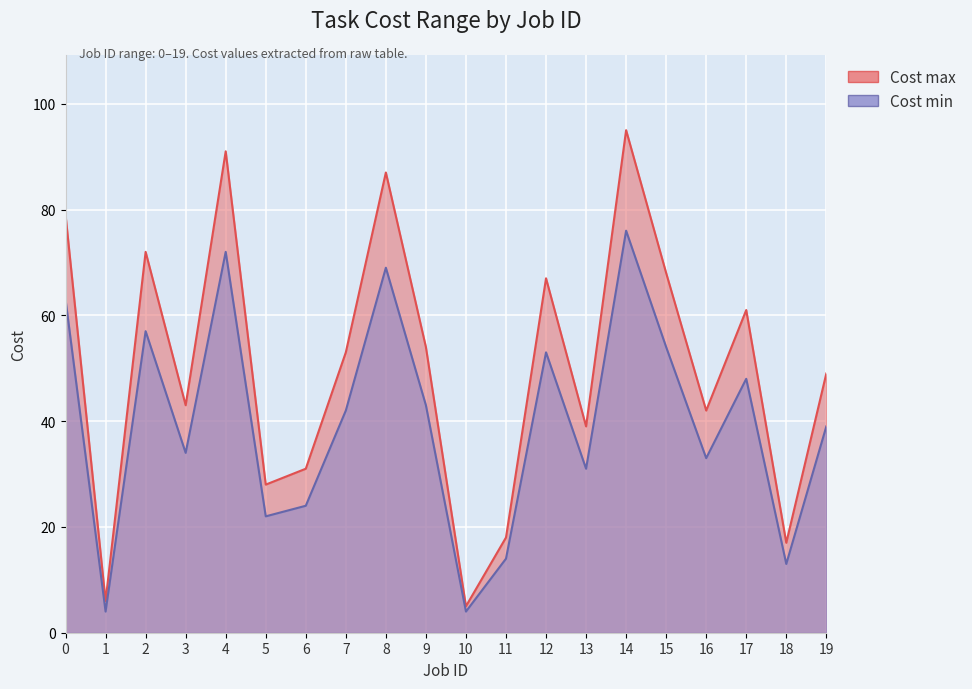

At which category is the sum across all series the highest?

14